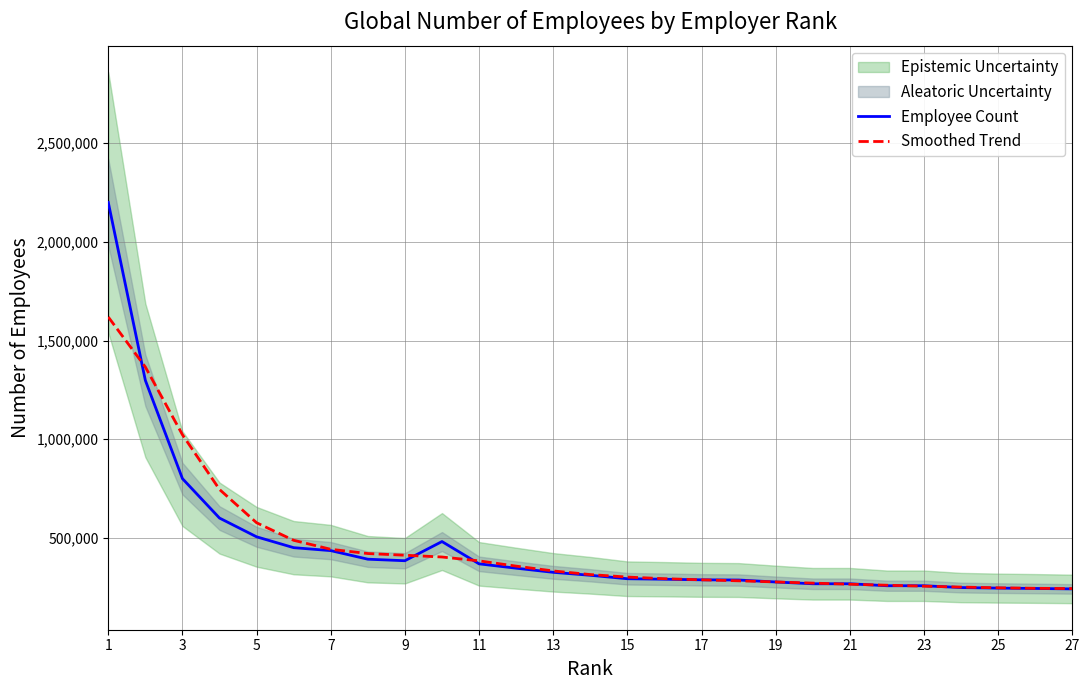

How many intersections are there between Smoothed Trend and Employee Count?

9